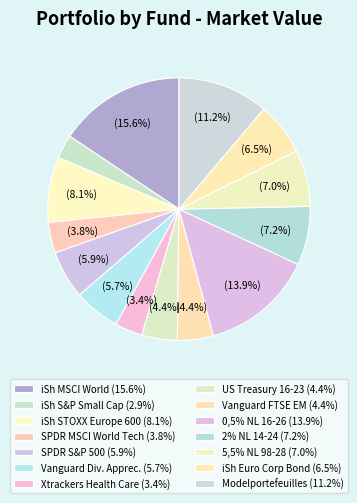

How many slices are in this pie chart?

14